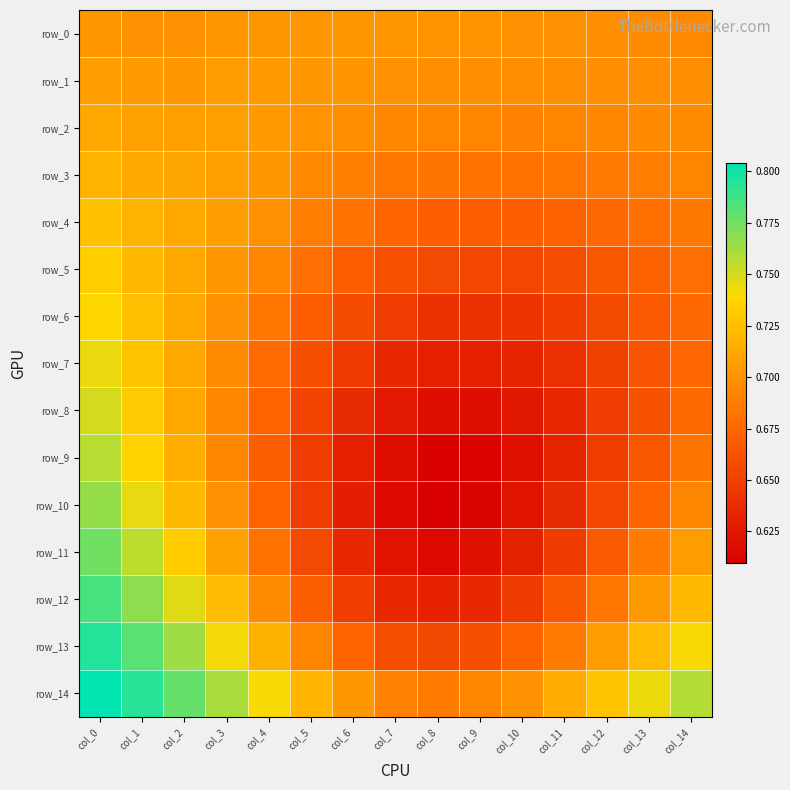

Reading left to right, extract all data points from this chart.

row_0: 0.7	0.7	0.7	0.7	0.7	0.7	0.7	0.7	0.7	0.7	0.7	0.7	0.7	0.7	0.7
row_1: 0.7	0.7	0.7	0.7	0.7	0.7	0.7	0.7	0.7	0.7	0.7	0.7	0.7	0.7	0.7
row_2: 0.7	0.7	0.7	0.7	0.7	0.7	0.7	0.7	0.7	0.7	0.7	0.7	0.7	0.7	0.7
row_3: 0.7	0.7	0.7	0.7	0.7	0.7	0.7	0.7	0.7	0.7	0.7	0.7	0.7	0.7	0.7
row_4: 0.7	0.7	0.7	0.7	0.7	0.7	0.7	0.7	0.7	0.7	0.7	0.7	0.7	0.7	0.7
row_5: 0.7	0.7	0.7	0.7	0.7	0.7	0.7	0.7	0.7	0.7	0.7	0.7	0.7	0.7	0.7
row_6: 0.7	0.7	0.7	0.7	0.7	0.7	0.7	0.6	0.6	0.6	0.6	0.6	0.7	0.7	0.7
row_7: 0.7	0.7	0.7	0.7	0.7	0.7	0.6	0.6	0.6	0.6	0.6	0.6	0.7	0.7	0.7
row_8: 0.7	0.7	0.7	0.7	0.7	0.7	0.6	0.6	0.6	0.6	0.6	0.6	0.6	0.7	0.7
row_9: 0.8	0.7	0.7	0.7	0.7	0.6	0.6	0.6	0.6	0.6	0.6	0.6	0.6	0.7	0.7
row_10: 0.8	0.7	0.7	0.7	0.7	0.6	0.6	0.6	0.6	0.6	0.6	0.6	0.7	0.7	0.7
row_11: 0.8	0.8	0.7	0.7	0.7	0.7	0.6	0.6	0.6	0.6	0.6	0.6	0.7	0.7	0.7
row_12: 0.8	0.8	0.7	0.7	0.7	0.7	0.6	0.6	0.6	0.6	0.6	0.7	0.7	0.7	0.7
row_13: 0.8	0.8	0.8	0.7	0.7	0.7	0.7	0.7	0.7	0.7	0.7	0.7	0.7	0.7	0.7
row_14: 0.8	0.8	0.8	0.8	0.7	0.7	0.7	0.7	0.7	0.7	0.7	0.7	0.7	0.7	0.8